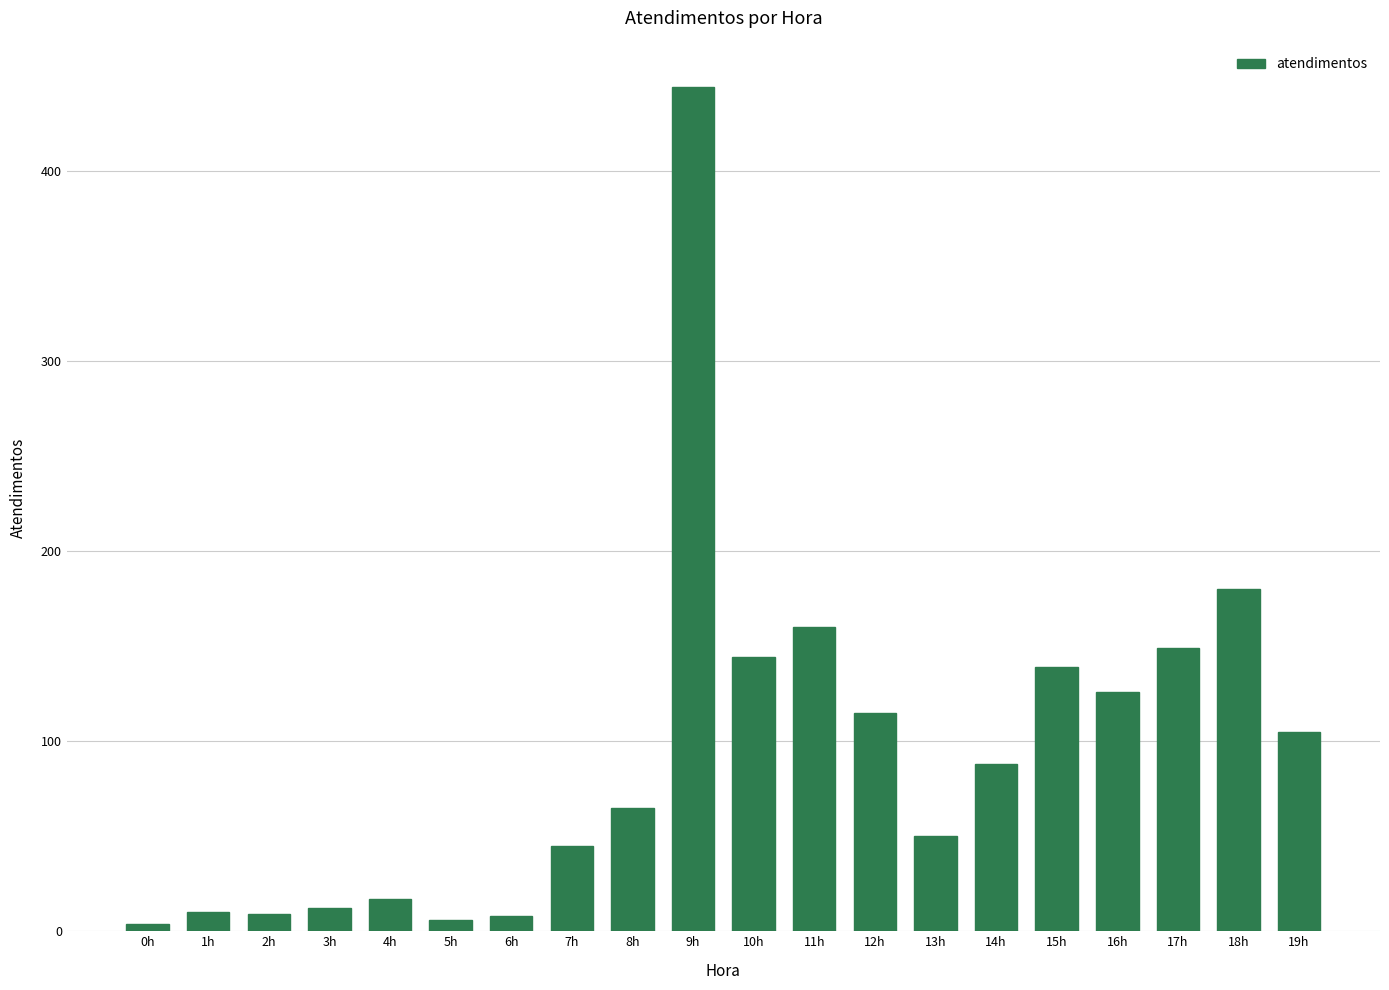

At which label does the data first exceed 88?

9h